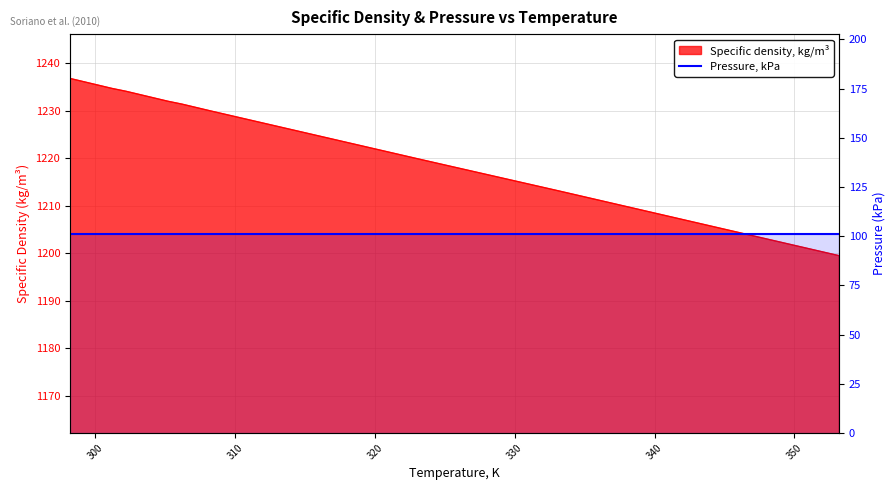

Approximately how many times larger is the value at 301.2 compared to 343.2?

1.0